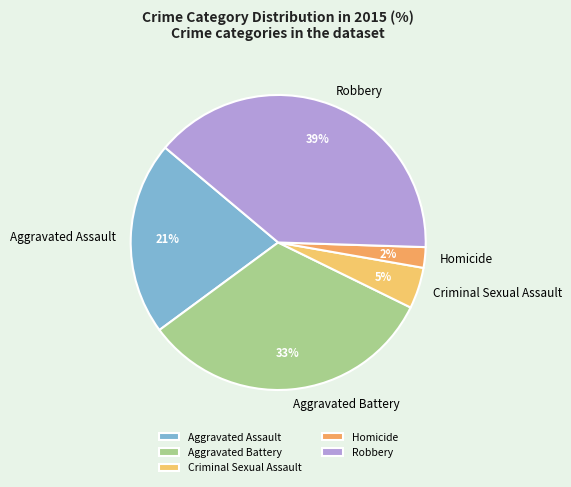

To the nearest percent, what percentage of the pie is Homicide?

2%